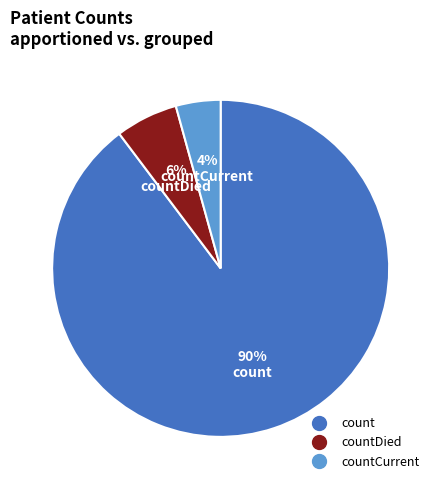

Count the number of slices in the pie.

3